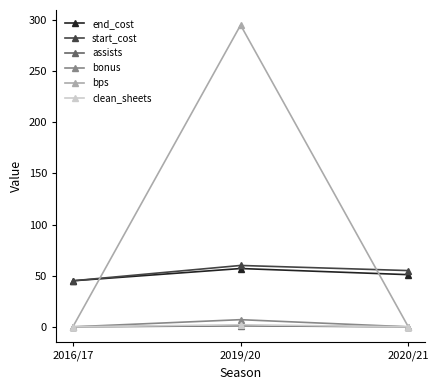

What is the label of the 3rd point from the left?

2020/21